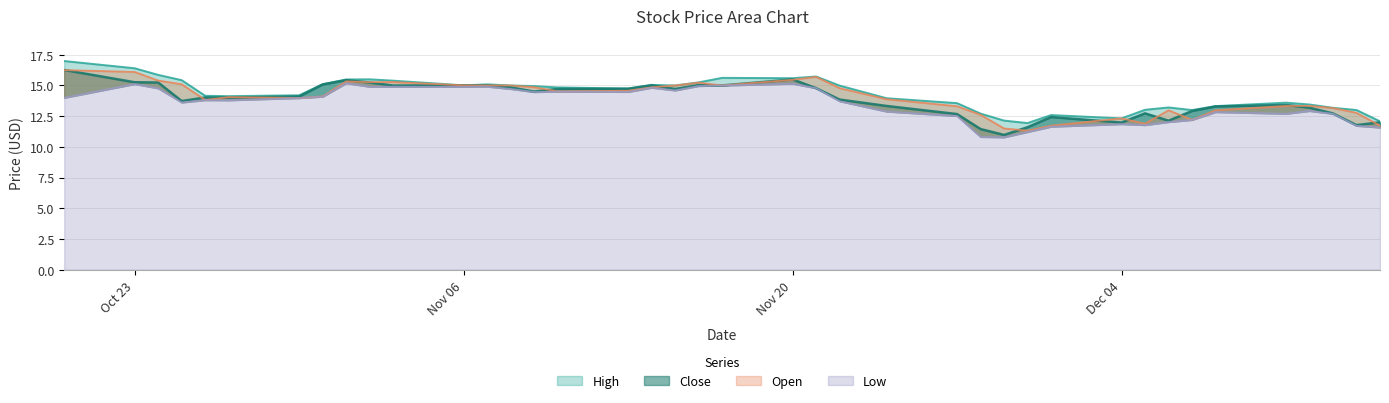

True or false: Close and High intersect in this chart.

False